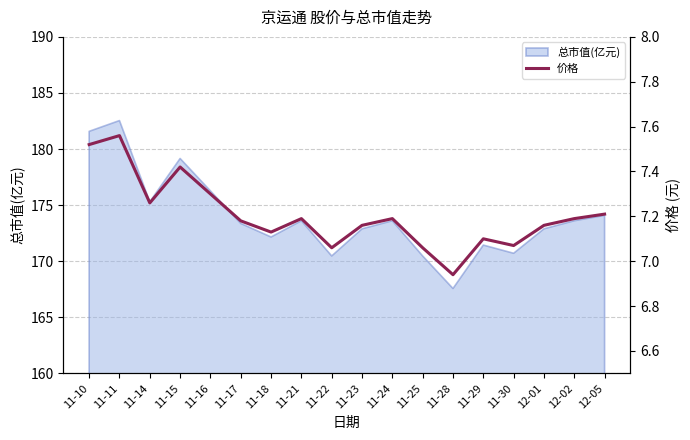

List the labels in order of value, largest first.

11-11, 11-10, 11-15, 11-16, 11-14, 12-05, 11-21, 11-24, 12-02, 11-17, 11-23, 12-01, 11-18, 11-29, 11-30, 11-22, 11-25, 11-28